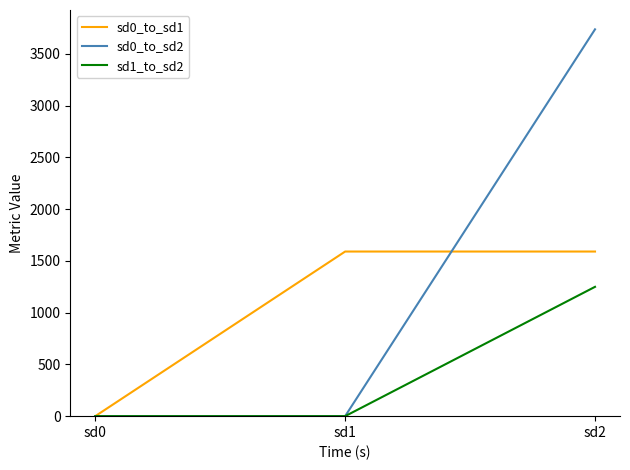

Which series has the widest spread of values?

sd0_to_sd2